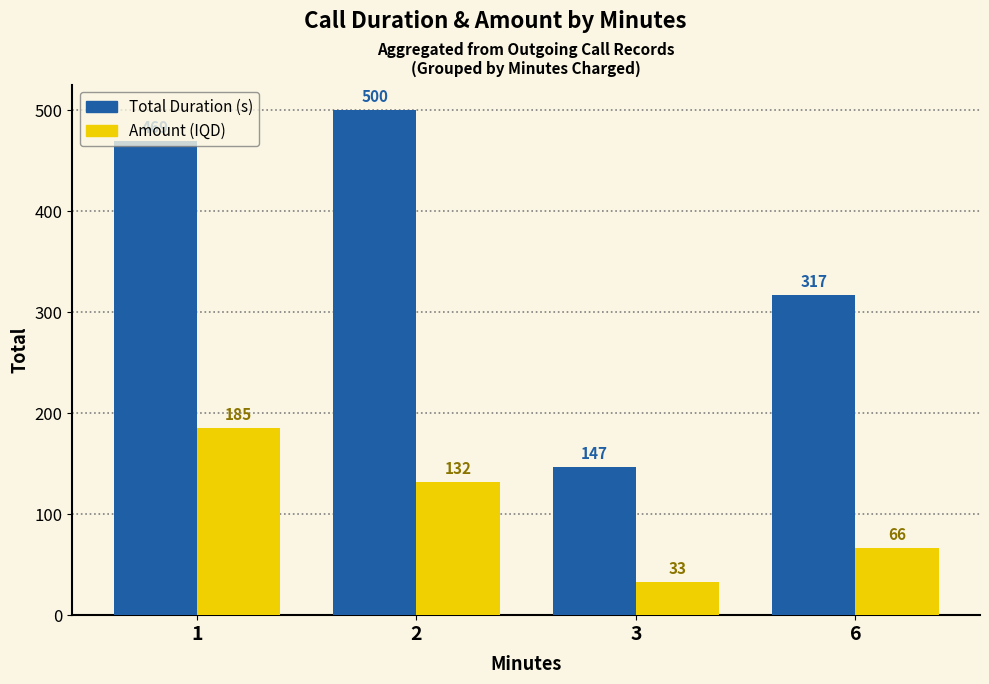

How many groups of bars are there?

4